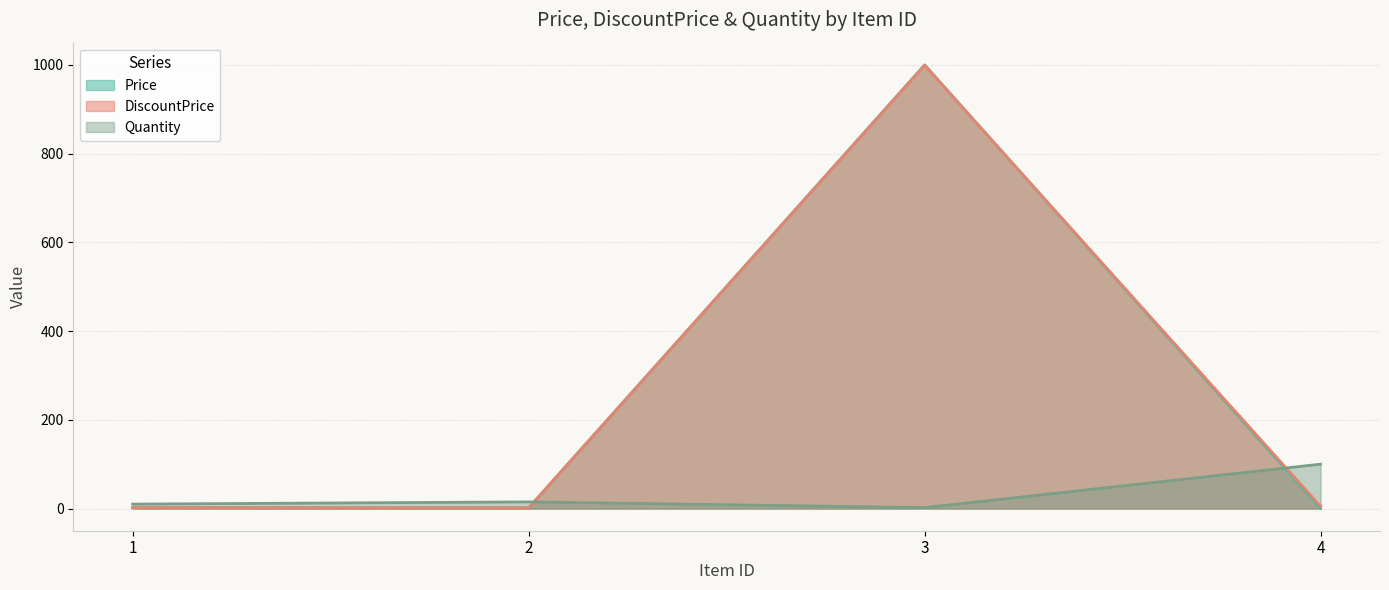

How many data points in Price are less than 2?

2